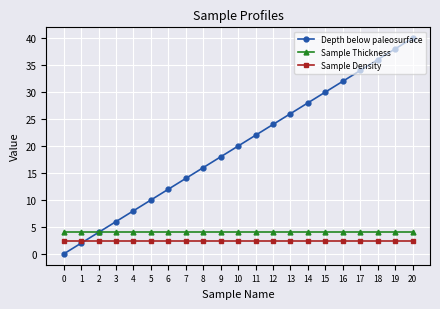

True or false: Sample Thickness and Sample Density cross at least once.

False